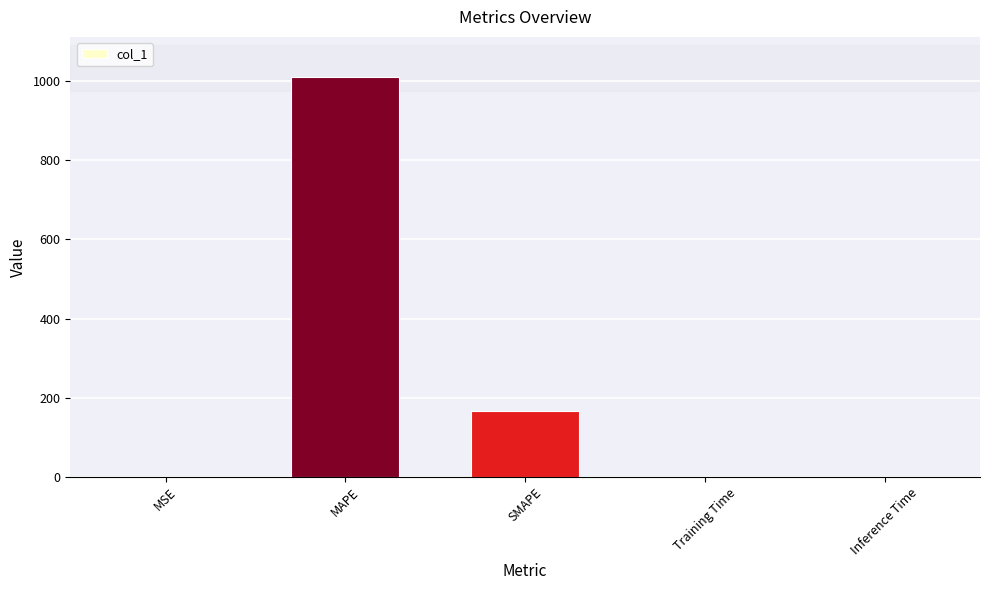

What is the change in value from MAPE to Inference Time?

-1010.6